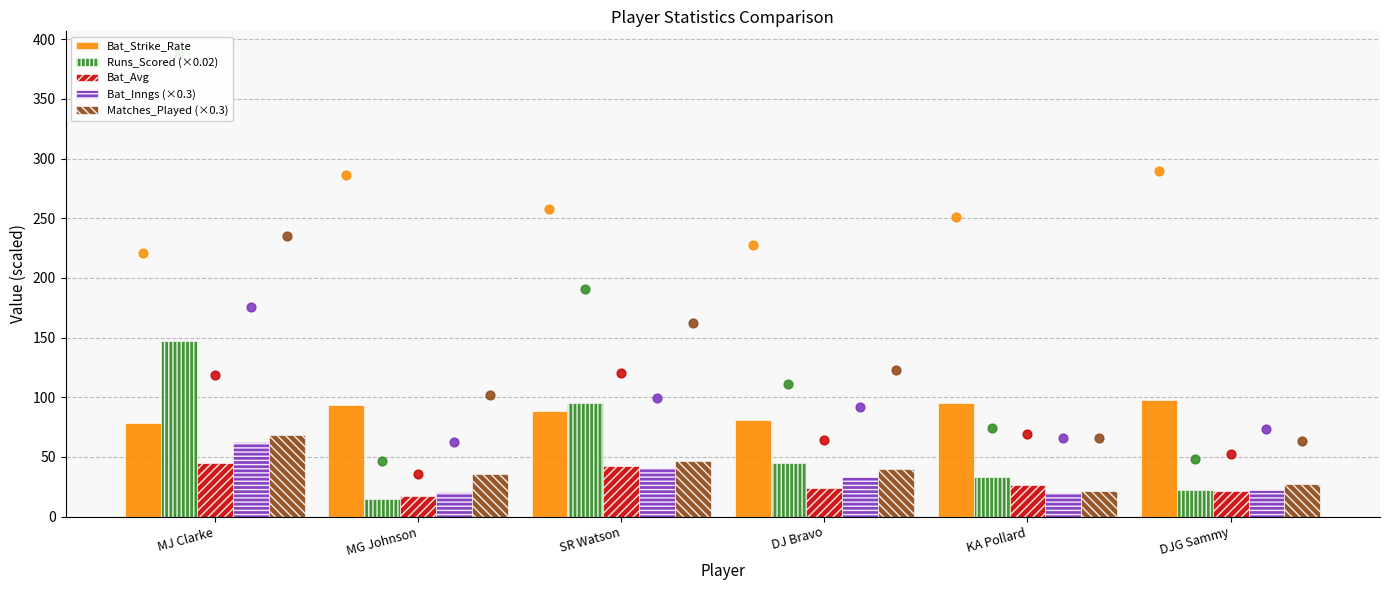

At which category is the sum across all series the highest?

MJ Clarke